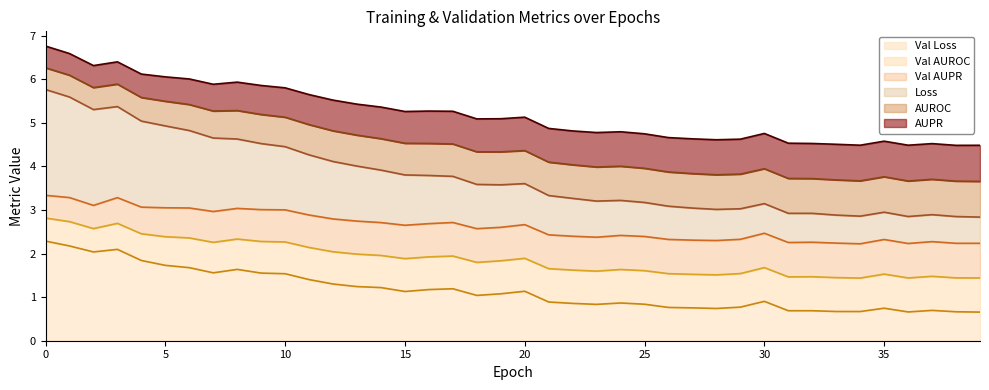

Rank the categories by val_loss value from highest to lowest.

0, 1, 3, 2, 4, 5, 6, 8, 9, 10, 7, 11, 12, 13, 14, 17, 16, 20, 15, 19, 18, 30, 21, 24, 22, 25, 23, 29, 26, 35, 27, 28, 37, 32, 31, 33, 38, 36, 39, 34